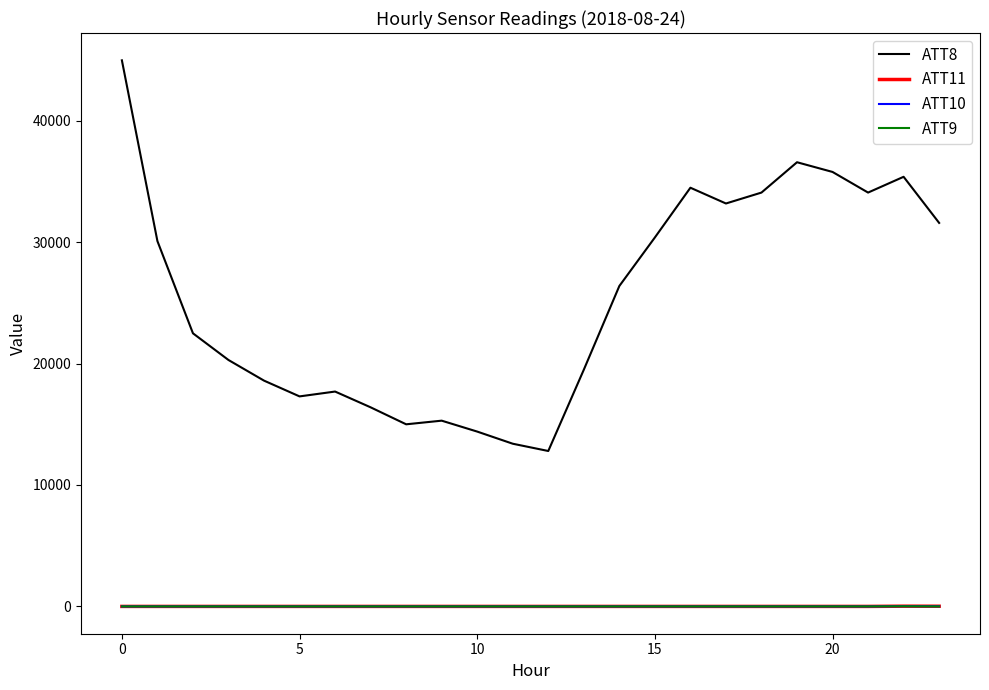

True or false: ATT11 and ATT8 intersect in this chart.

False